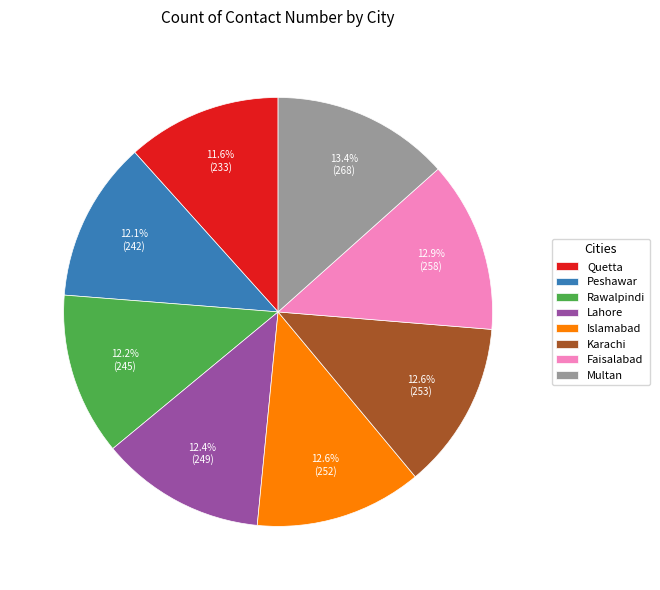

Is the sum of Multan and Peshawar greater than half?

No